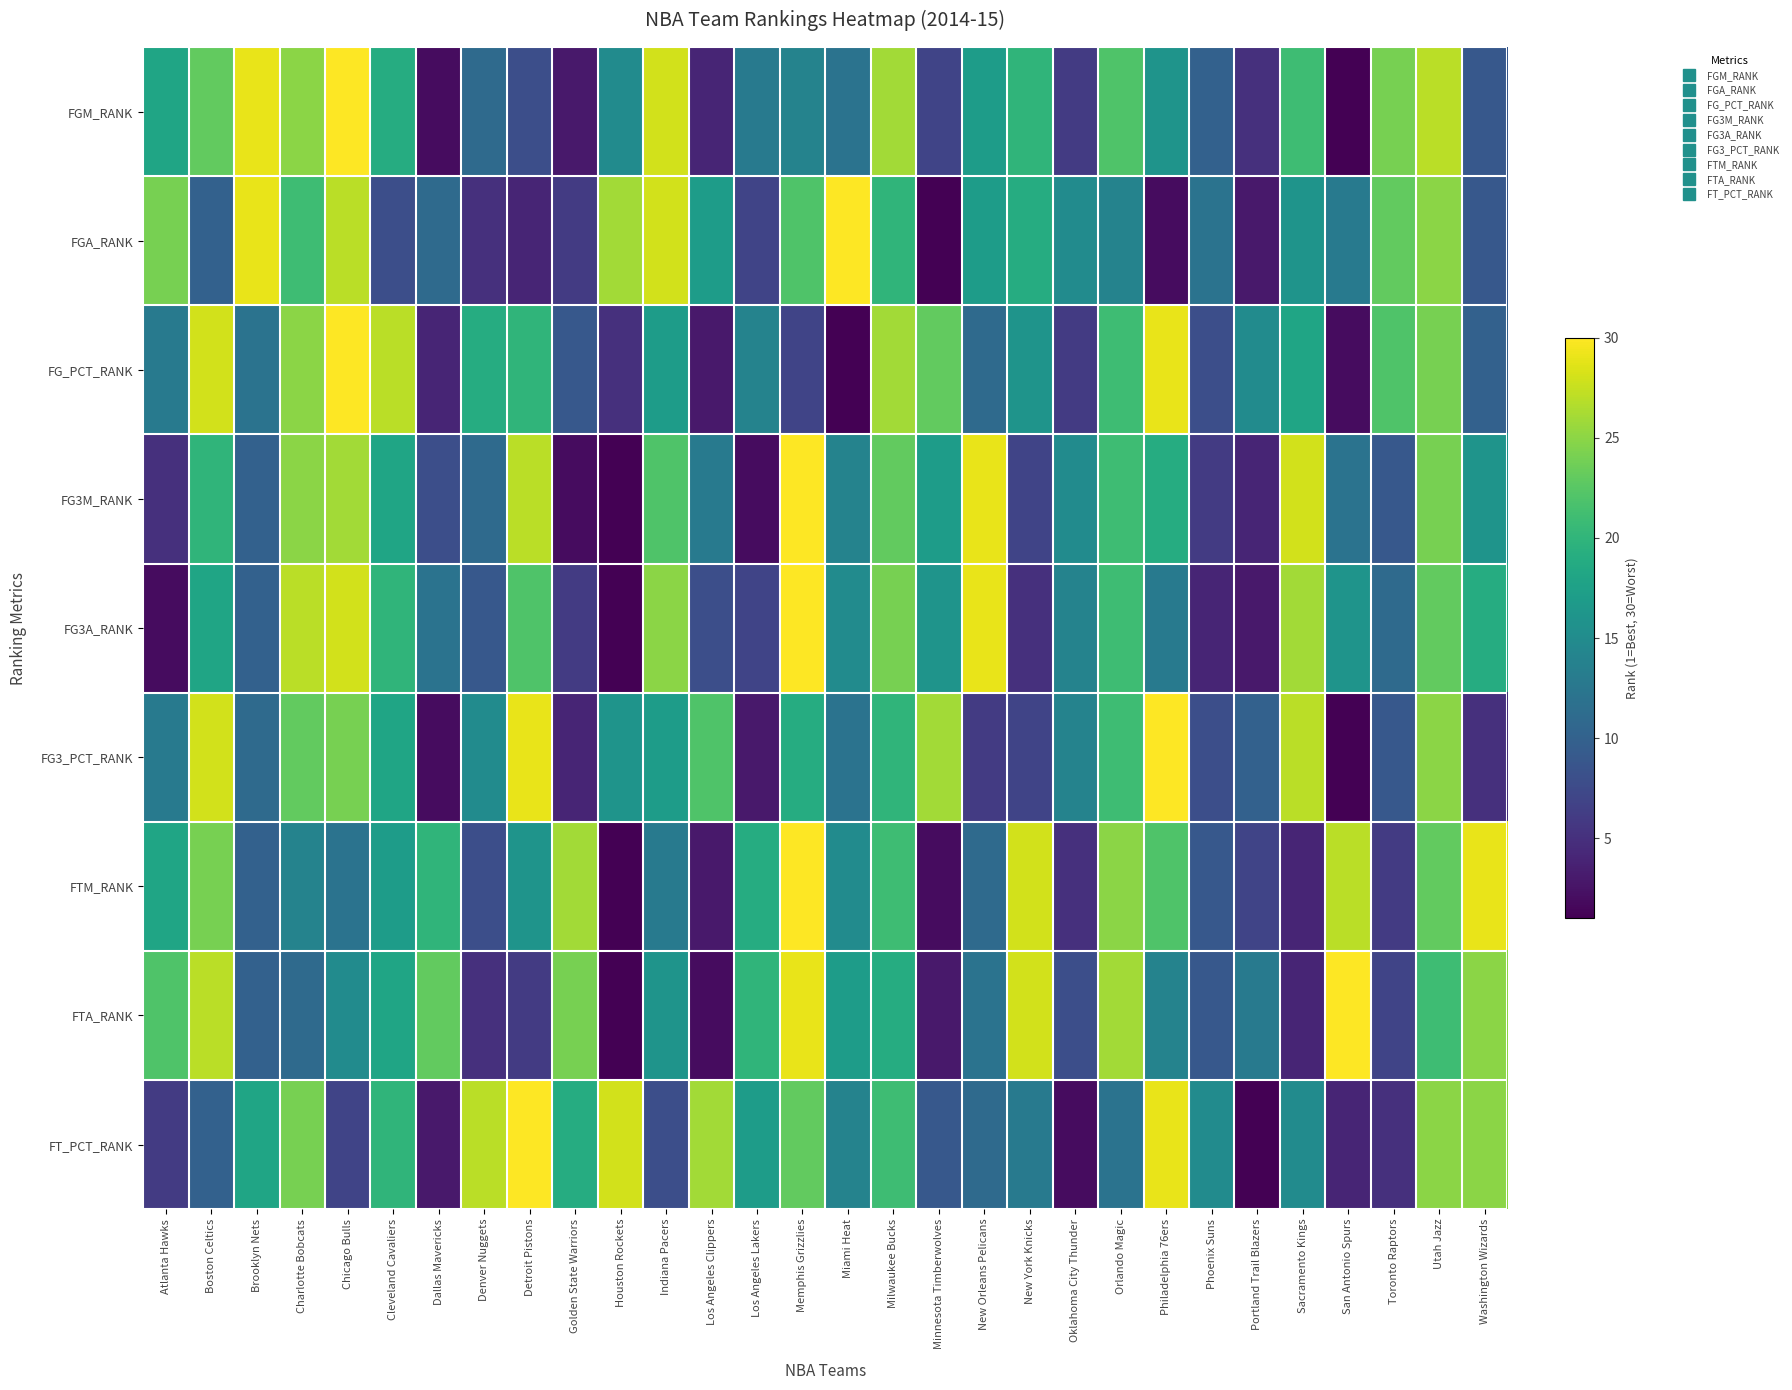

Which series has the largest total across all categories?

FT_PCT_RANK